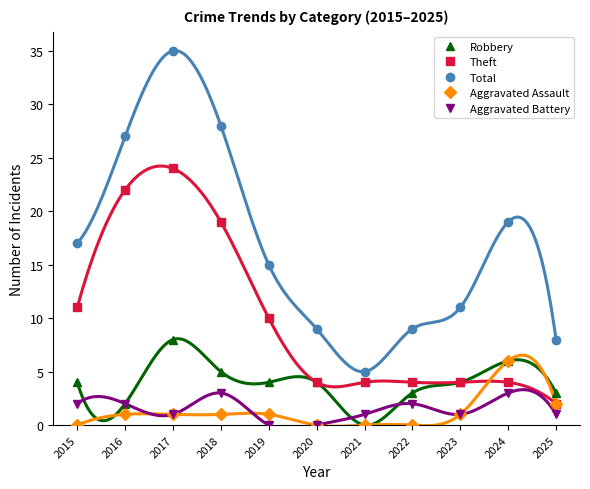

Reading right to left, extract all data points from this chart.

Robbery: 3	6	4	3	0	4	4	5	8	2	4
Theft: 2	4	4	4	4	4	10	19	24	22	11
Total: 8	19	11	9	5	9	15	28	35	27	17
Aggravated Assault: 2	6	1	0	0	0	1	1	1	1	0
Aggravated Battery: 1	3	1	2	1	0	0	3	1	2	2